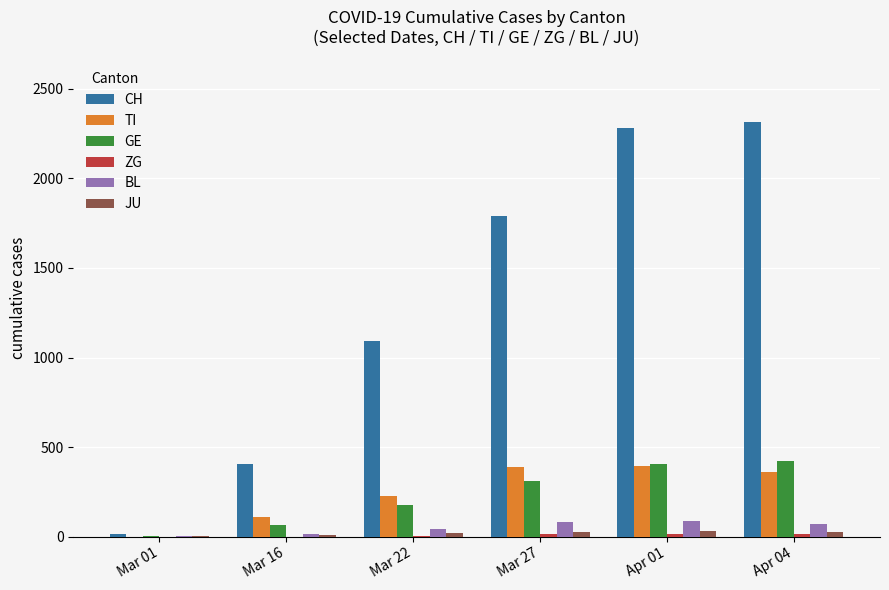

Does the chart contain stacked bars?

No